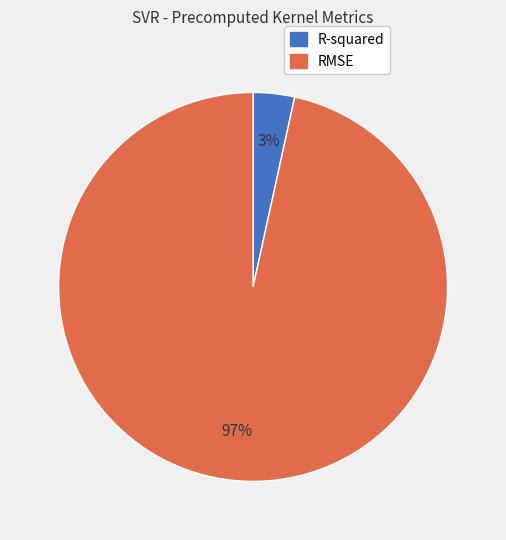

Is there a majority slice in this chart?

Yes